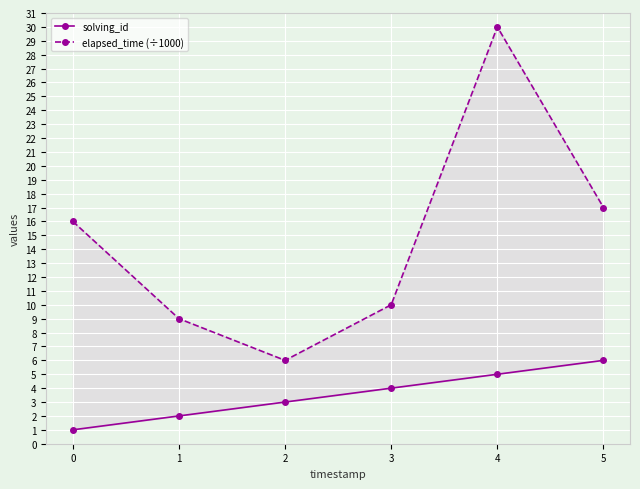

True or false: elapsed_time (÷1000) has more than 1 points higher than both neighbors.

False